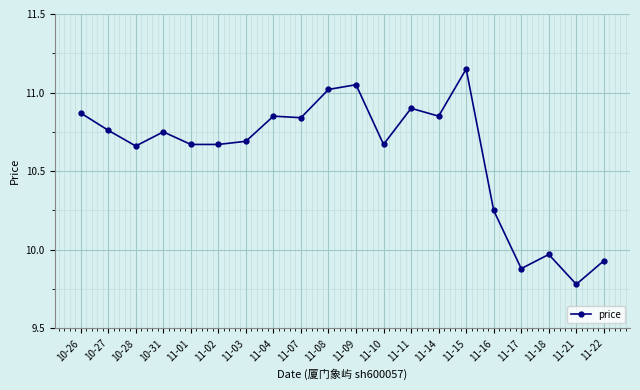

Between 11-11 and 11-09, which is larger?

11-09